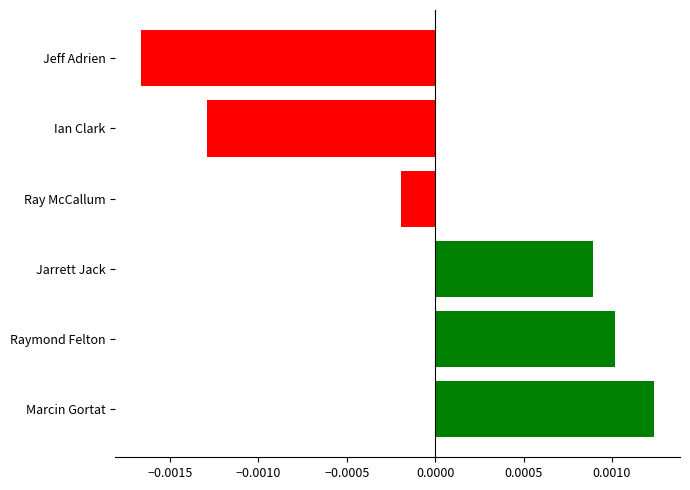

How many values are below zero?

3